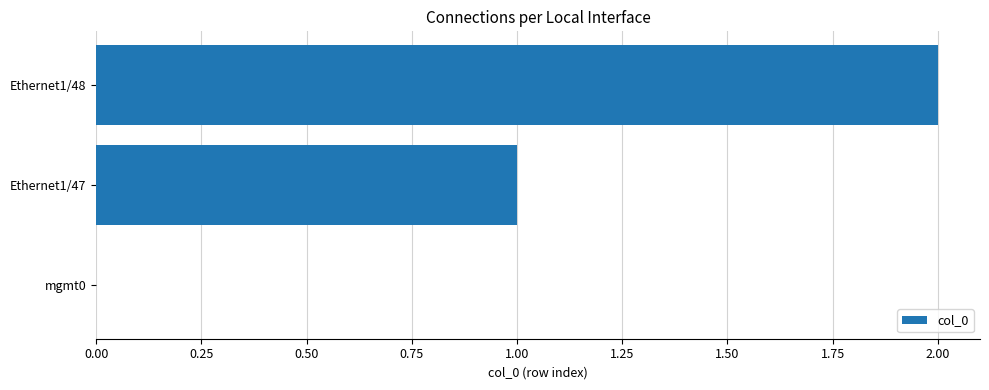

Approximately how many times larger is the value at Ethernet1/48 compared to Ethernet1/47?

2.0